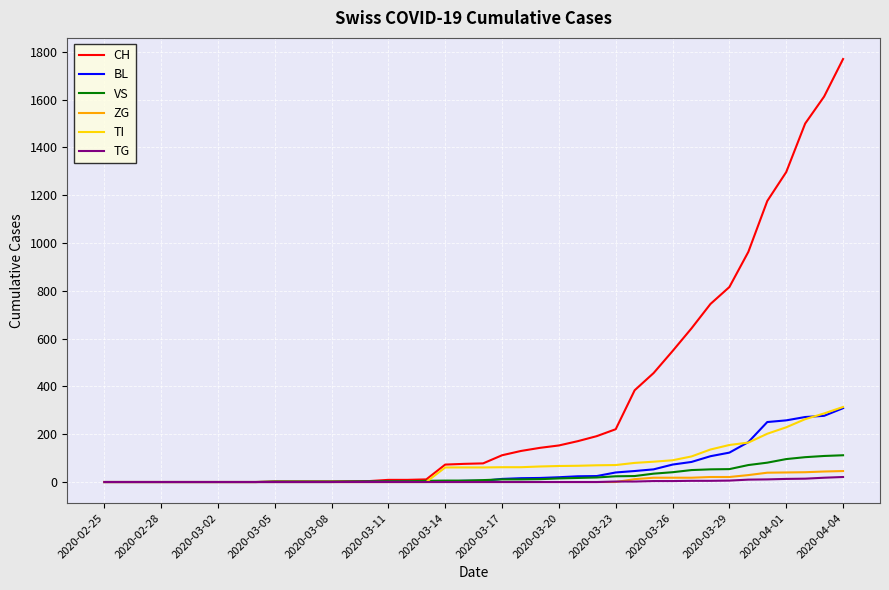

What is the maximum value for TI?

314